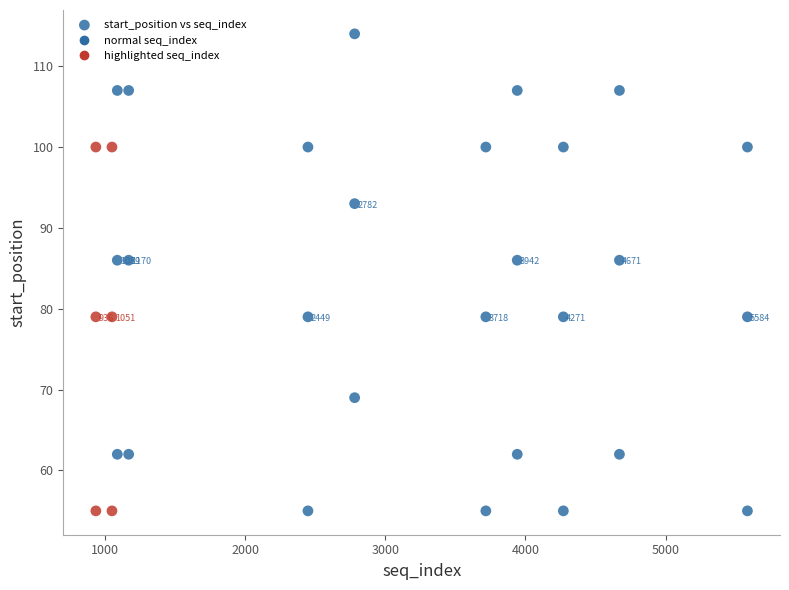

What is the range of X values (max minus min)?

4648